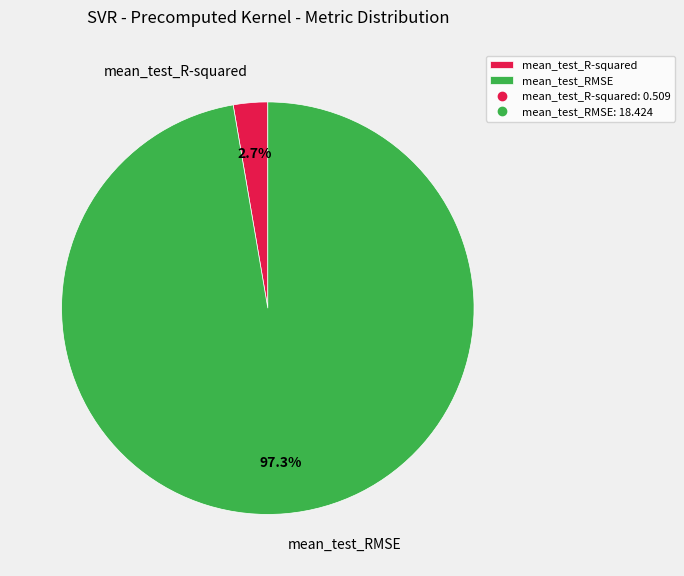

Between mean_test_R-squared and mean_test_RMSE, which is larger?

mean_test_RMSE